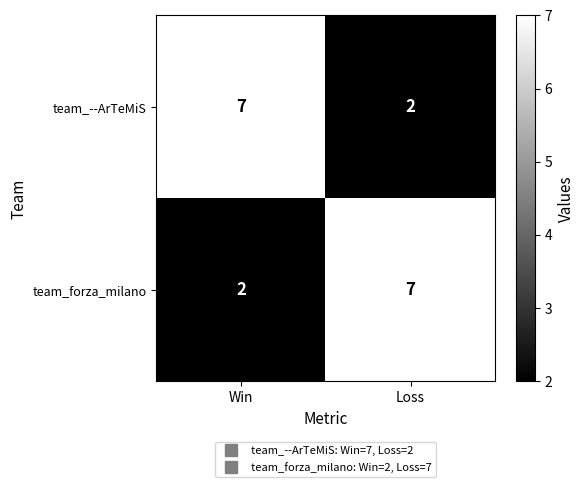

How many categories are shown in the chart?

2